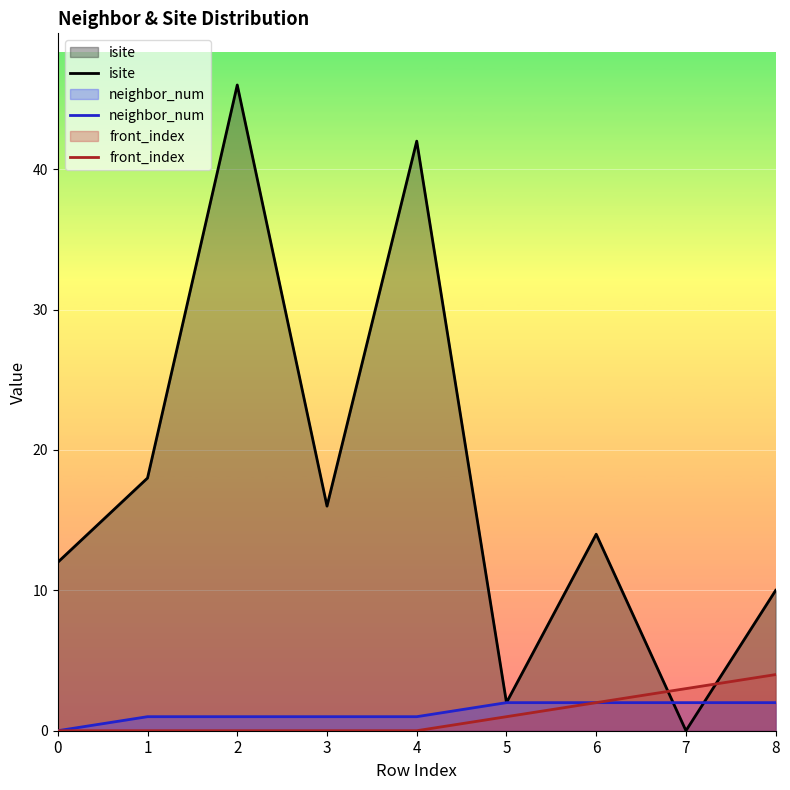

What is the difference between the highest and lowest values at 4?

42